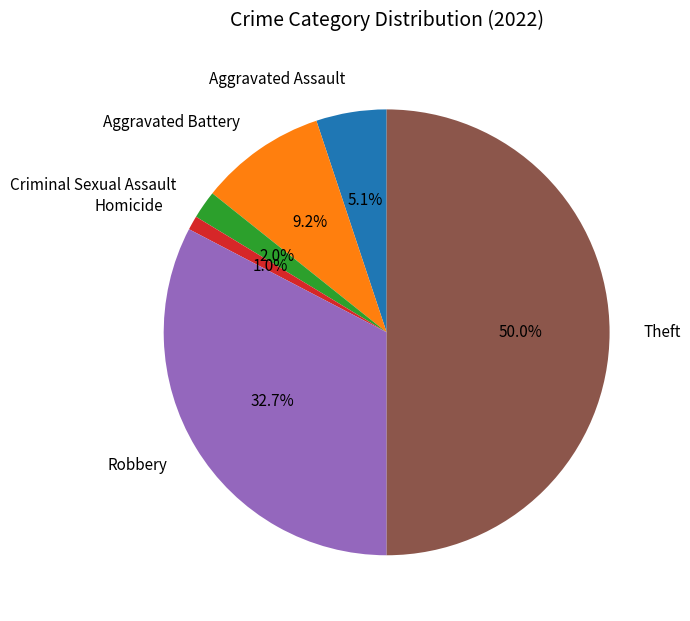

What percentage is the Theft slice, to the nearest percent?

50%